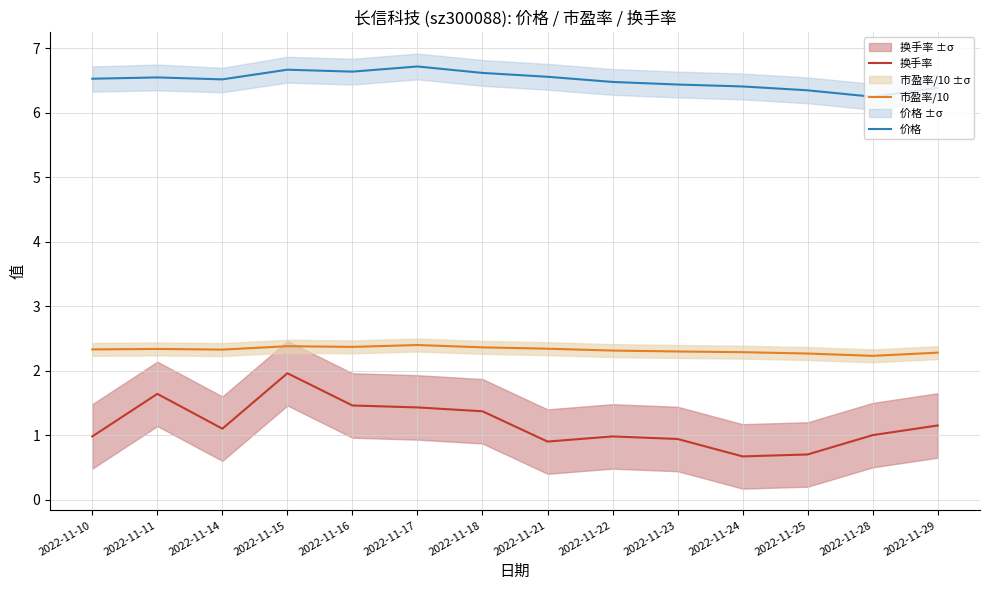

What is the difference between the second highest and minimum values in the 换手率 series?

1.0